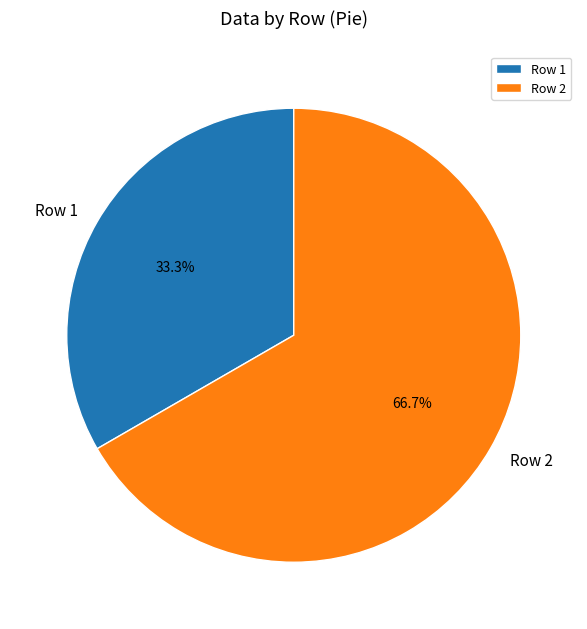

Which slice is the smallest?

Row 1